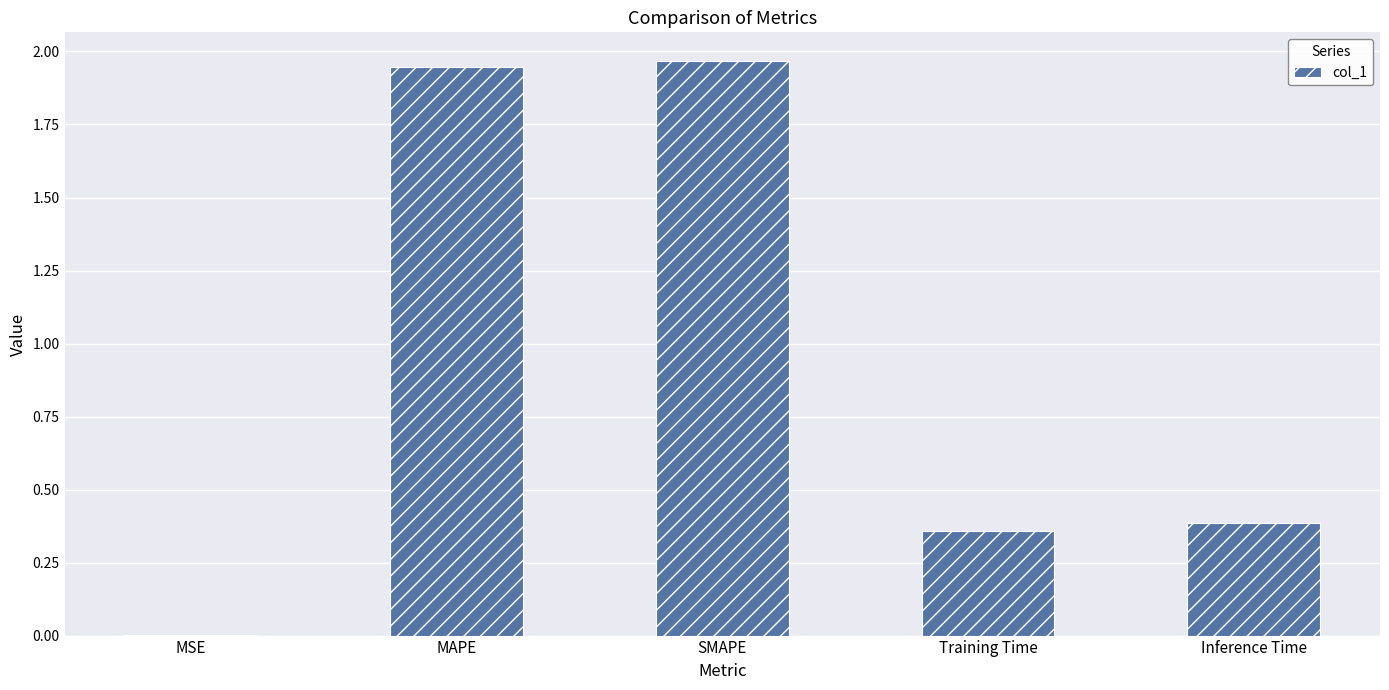

Approximately how many times larger is the value at SMAPE compared to MAPE?

1.0